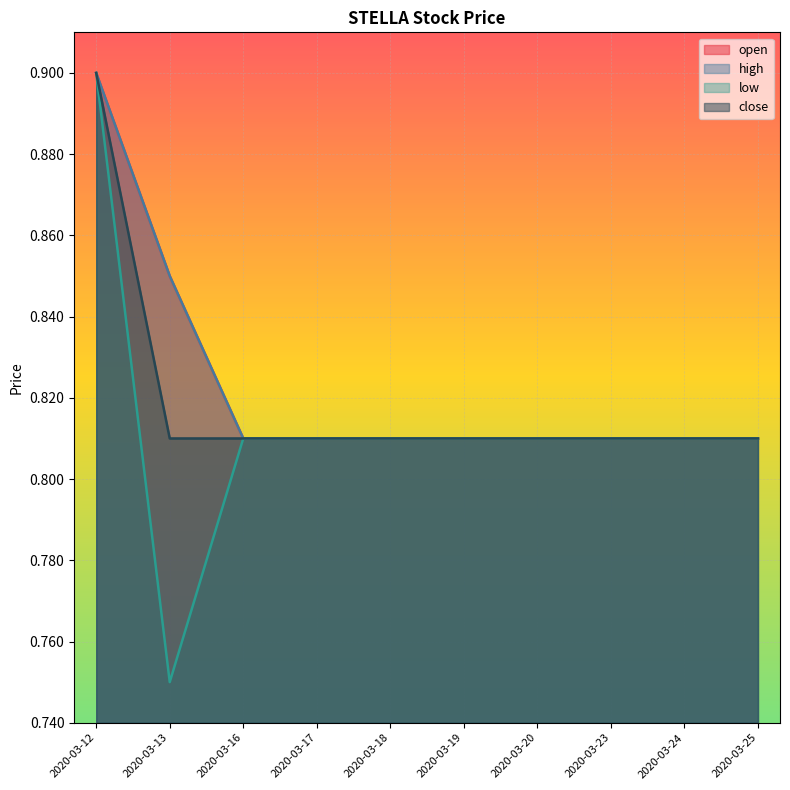

What is the value of the high point at the 5th from the left?

0.8